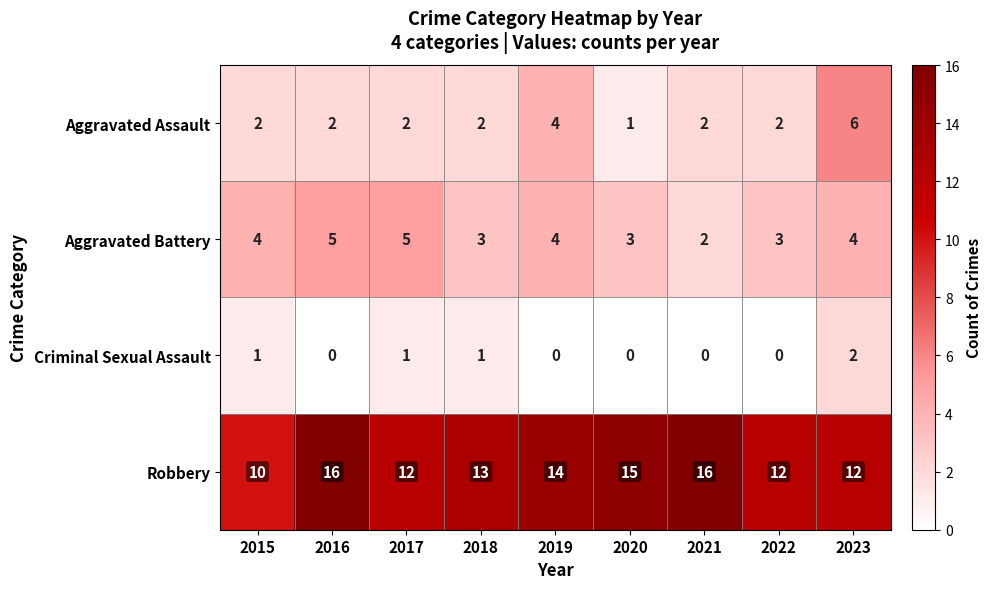

How many data points does each series have?

9